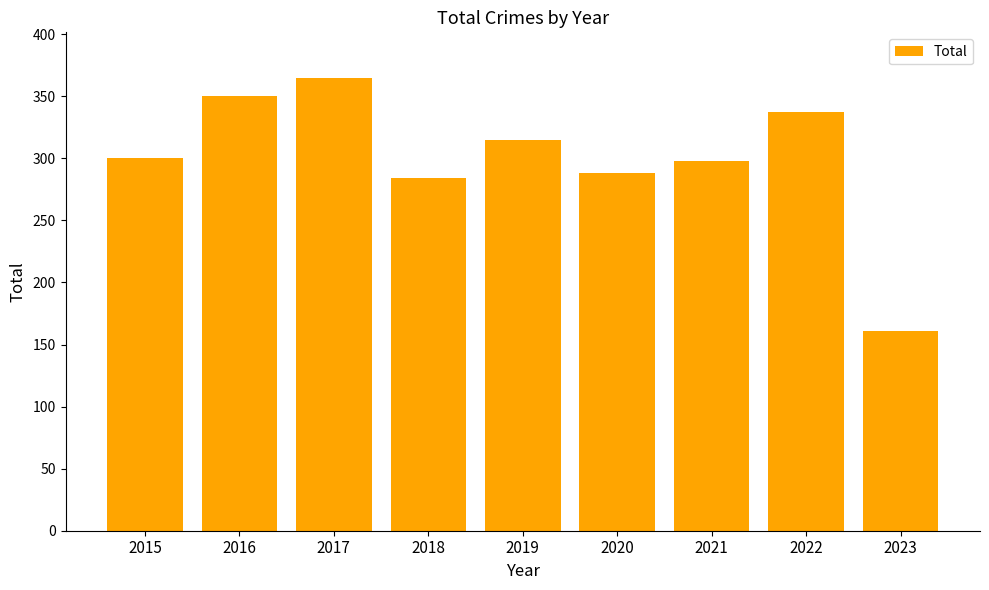

Reading right to left, transcribe all the data shown in this chart.

161	337	298	288	315	284	365	350	300